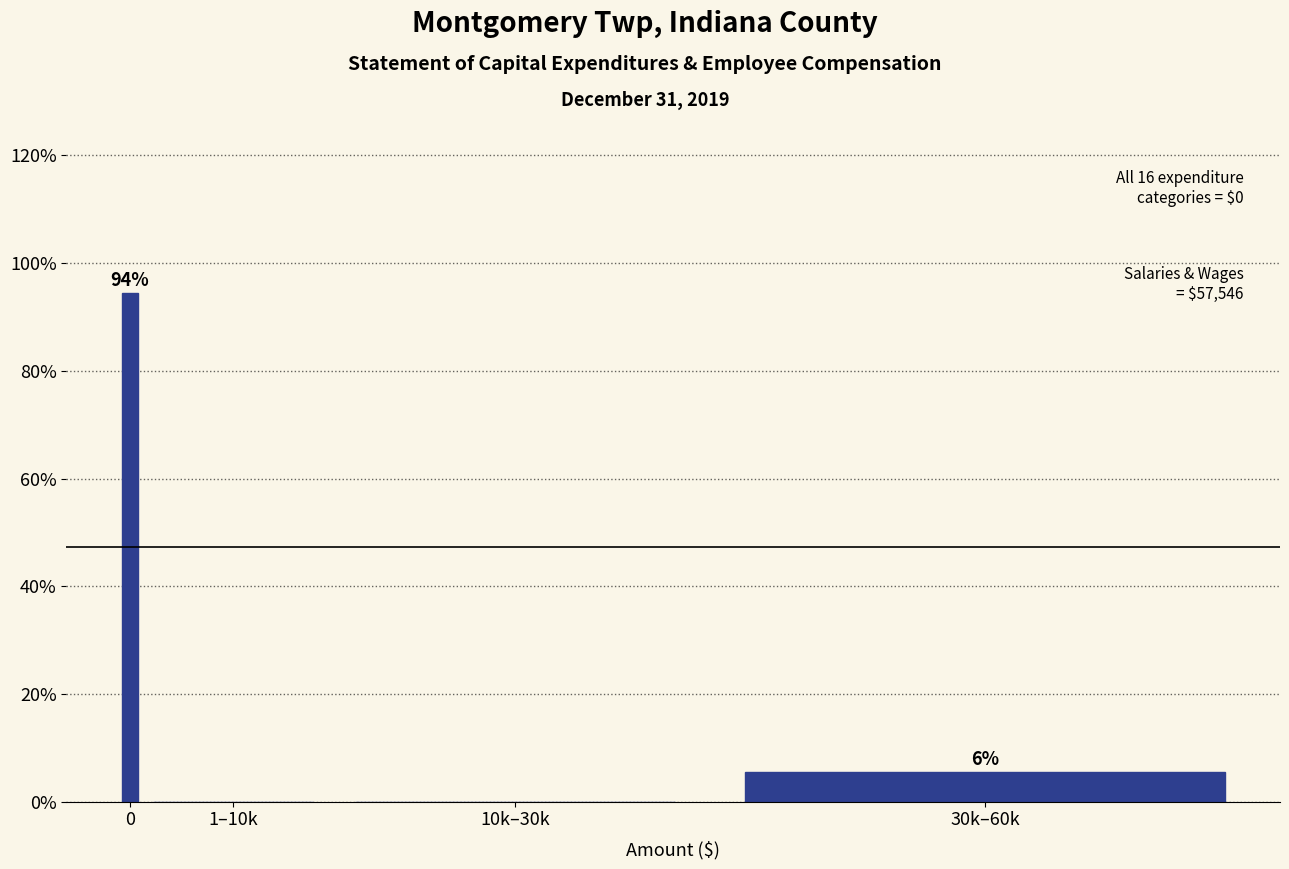

Where is the data nearest to the value 47?

30k–60k